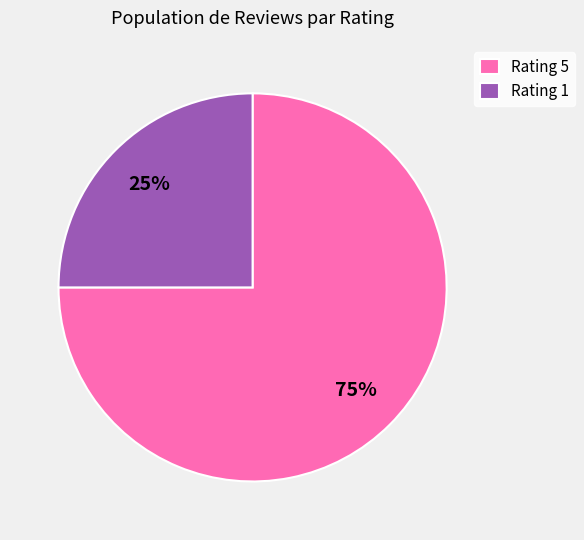

Is it true that Rating 1 is 25% of the pie?

True